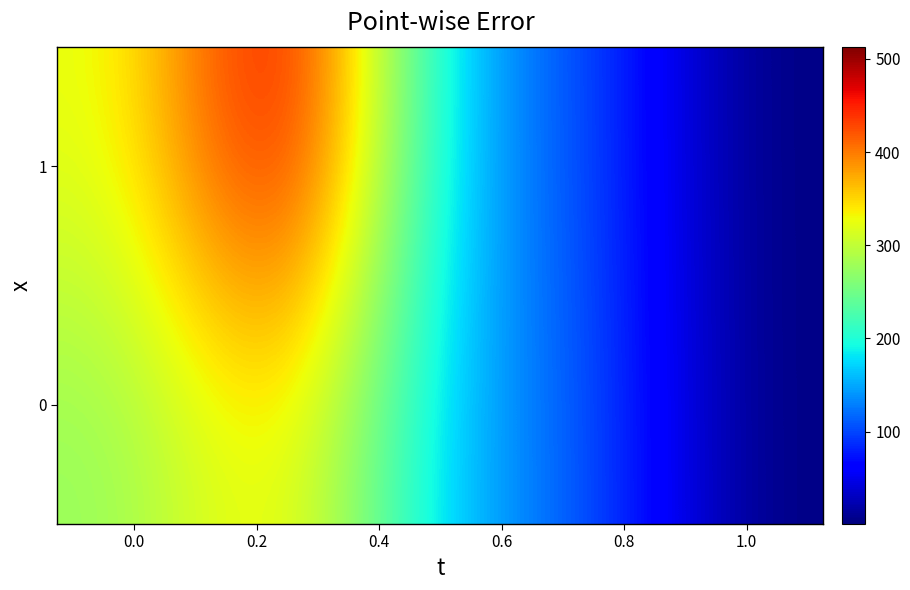

Count the number of data series in this chart.

2